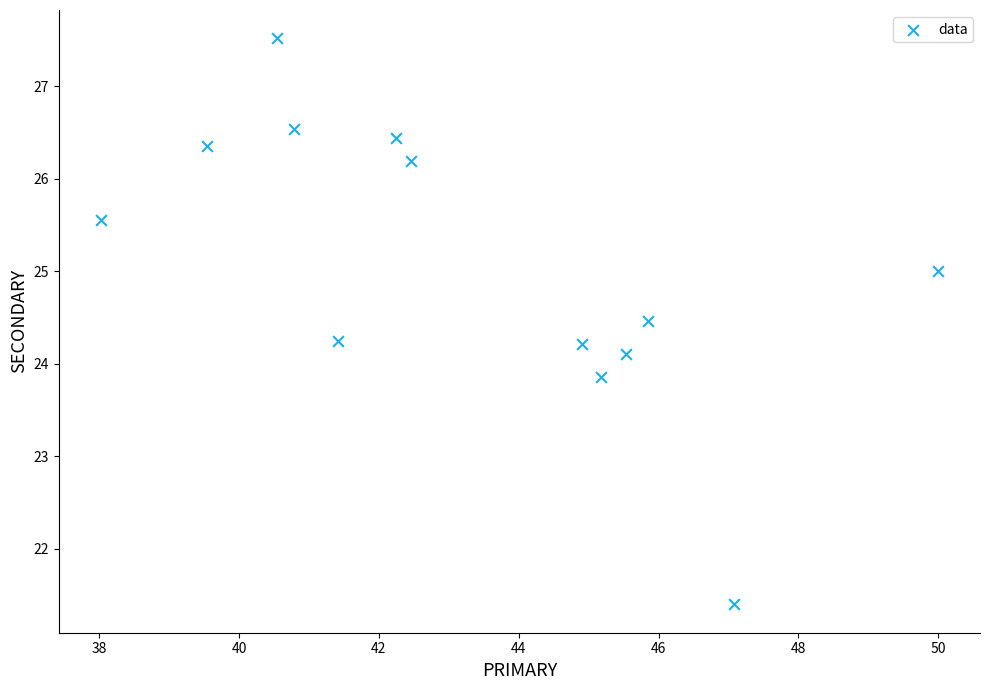

What is the range of Y values (max minus min)?

6.1